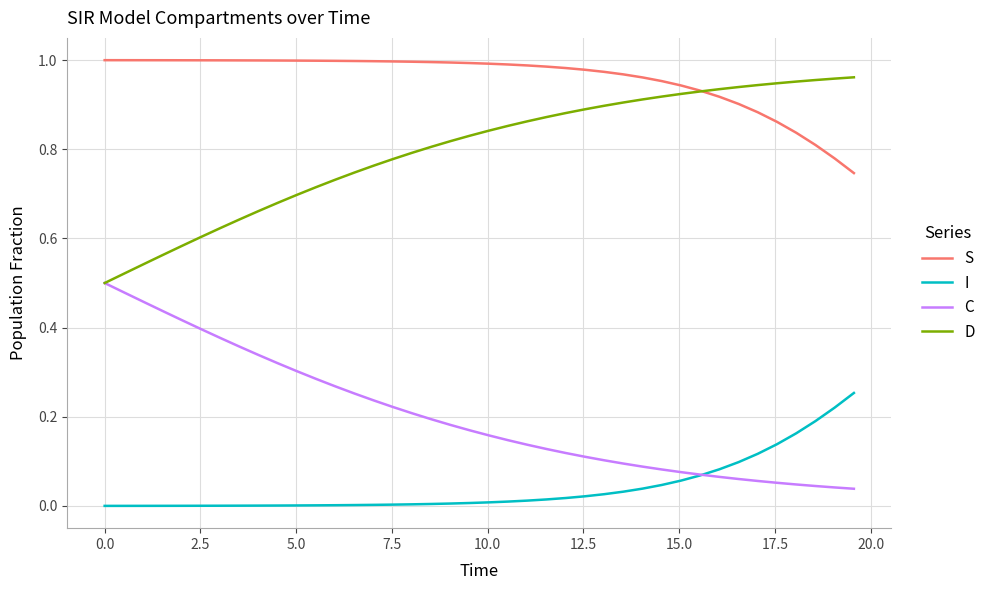

Which series has the largest total across all categories?

S